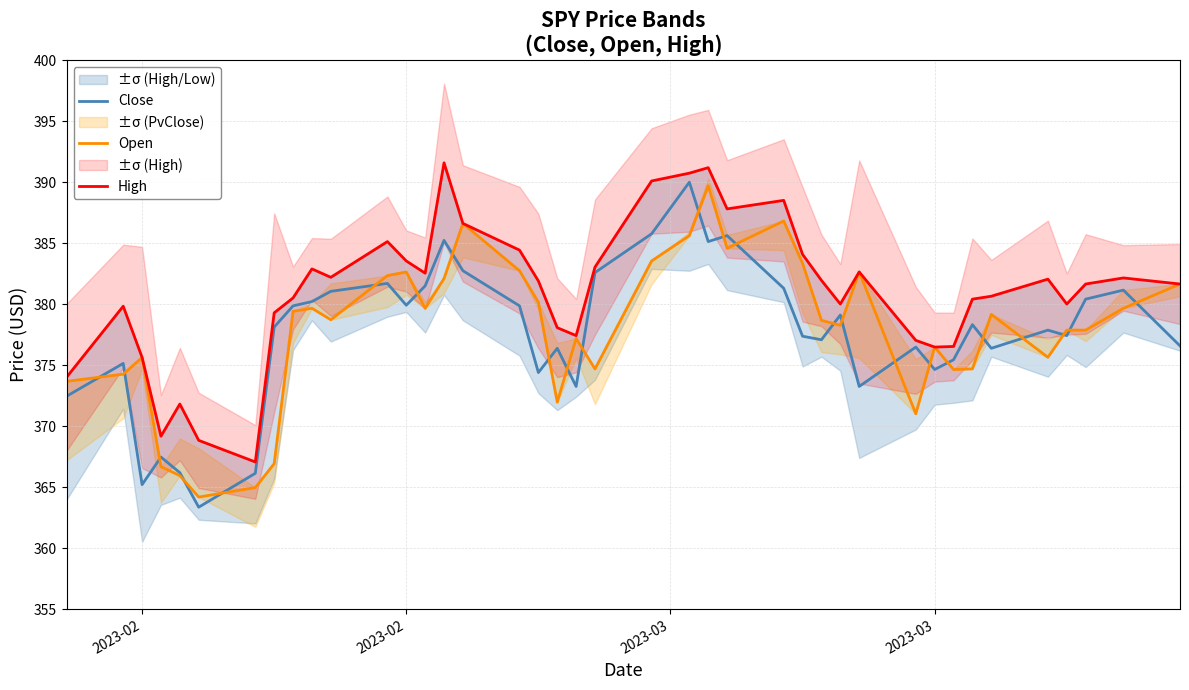

At how many categories does at least one series exceed 376?

34